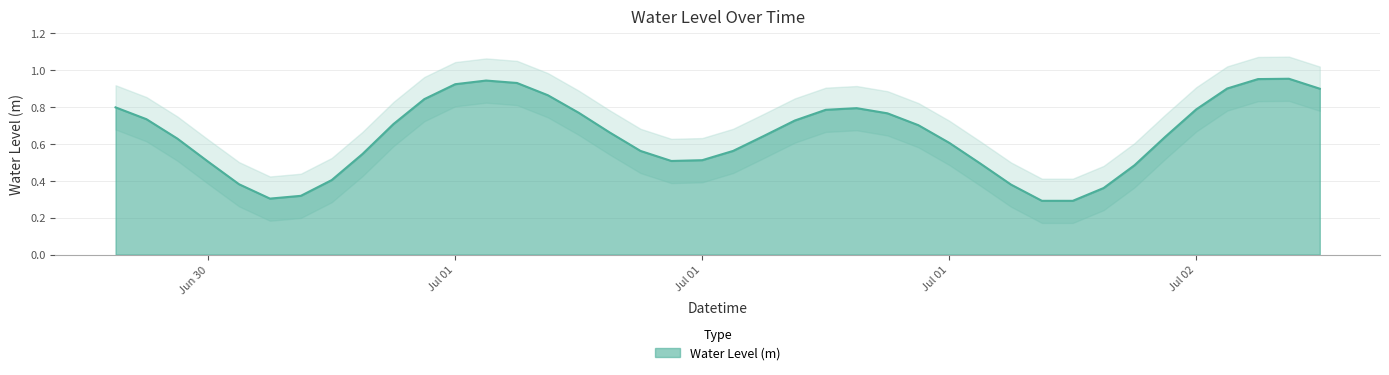

How many lines are shown in the chart?

1